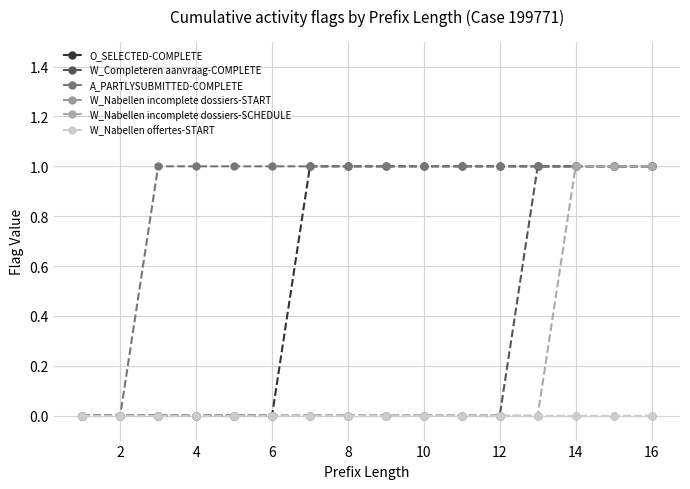

Rank the series by their maximum value, from highest to lowest.

O_SELECTED-COMPLETE, W_Completeren aanvraag-COMPLETE, A_PARTLYSUBMITTED-COMPLETE, W_Nabellen incomplete dossiers-SCHEDULE, W_Nabellen incomplete dossiers-START, W_Nabellen offertes-START